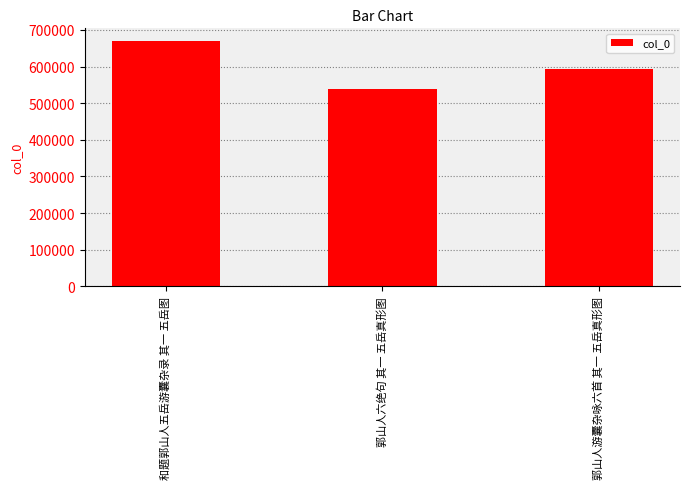

At which label does the data first exceed 592480?

和题郭山人五岳游囊杂录 其一 五岳图